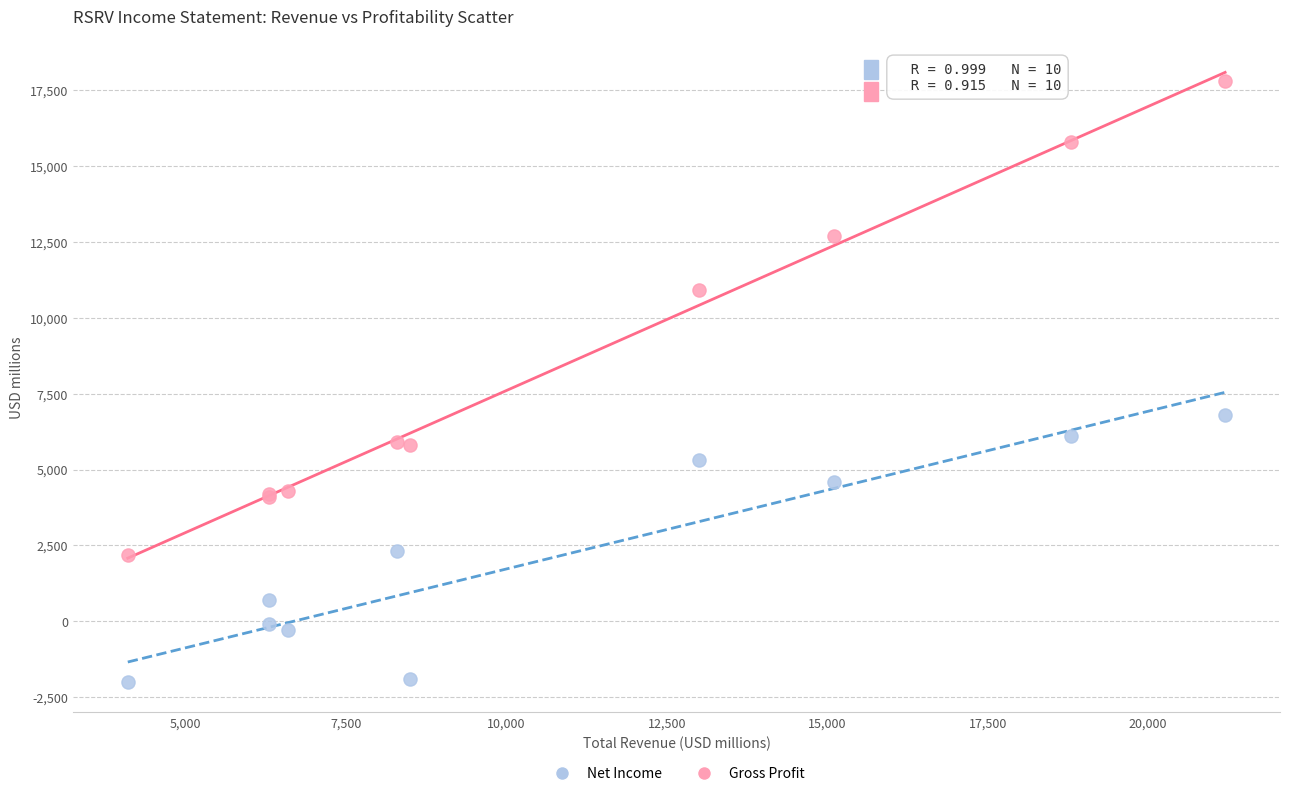

In the Gross Profit series, what Y value is closest to 10000?

10900